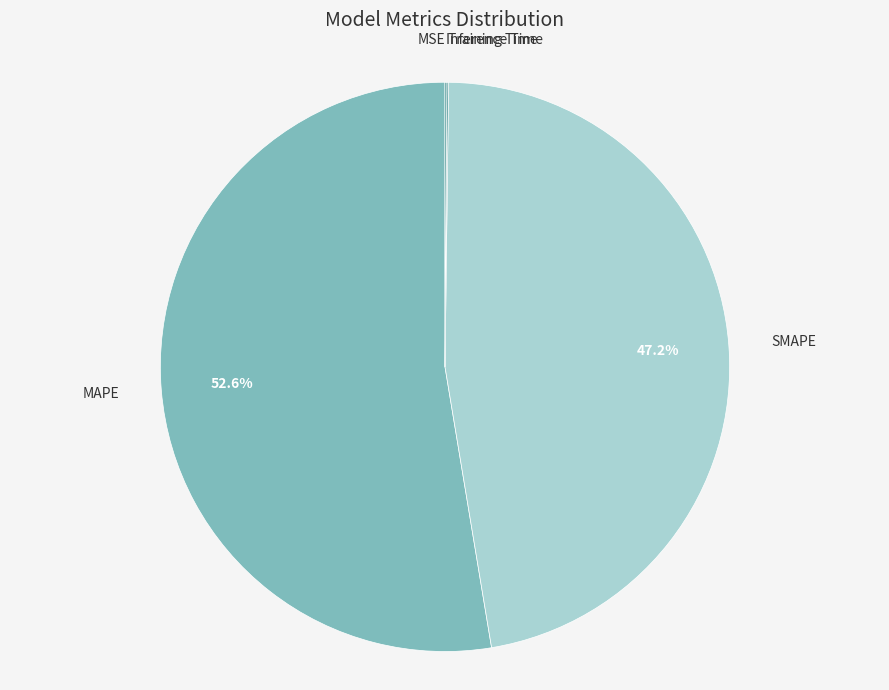

Does MAPE account for over 50% of the chart?

Yes